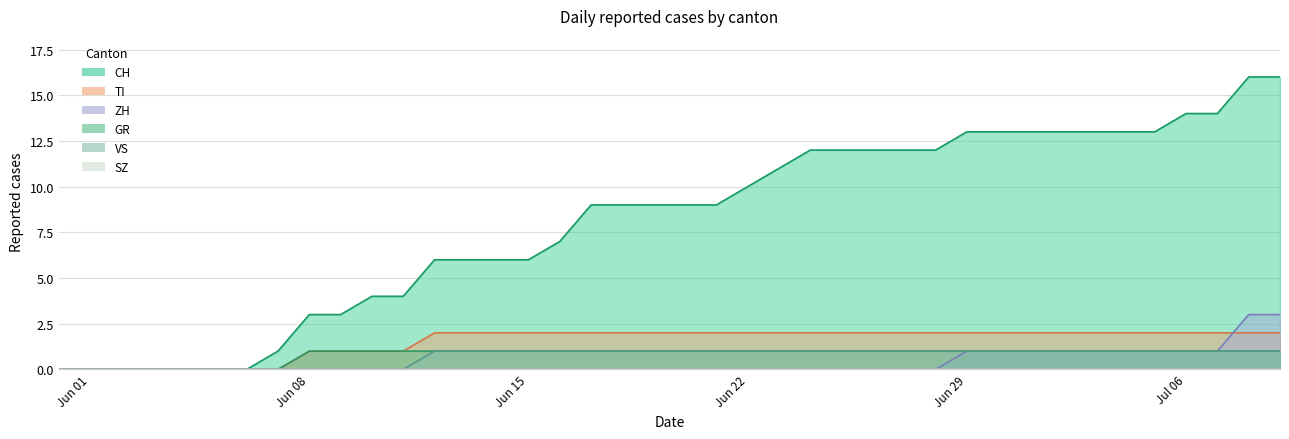

The value of ZH at Jun 08 is 1. True or false?

False